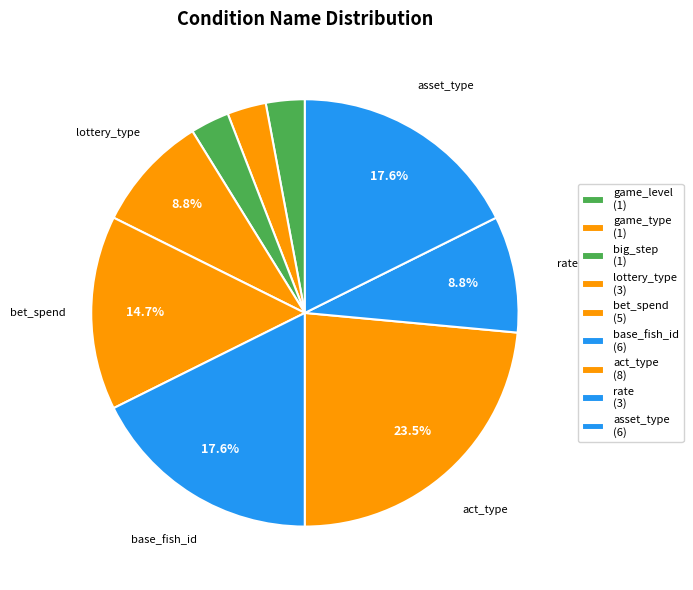

How many segments does this pie chart have?

9